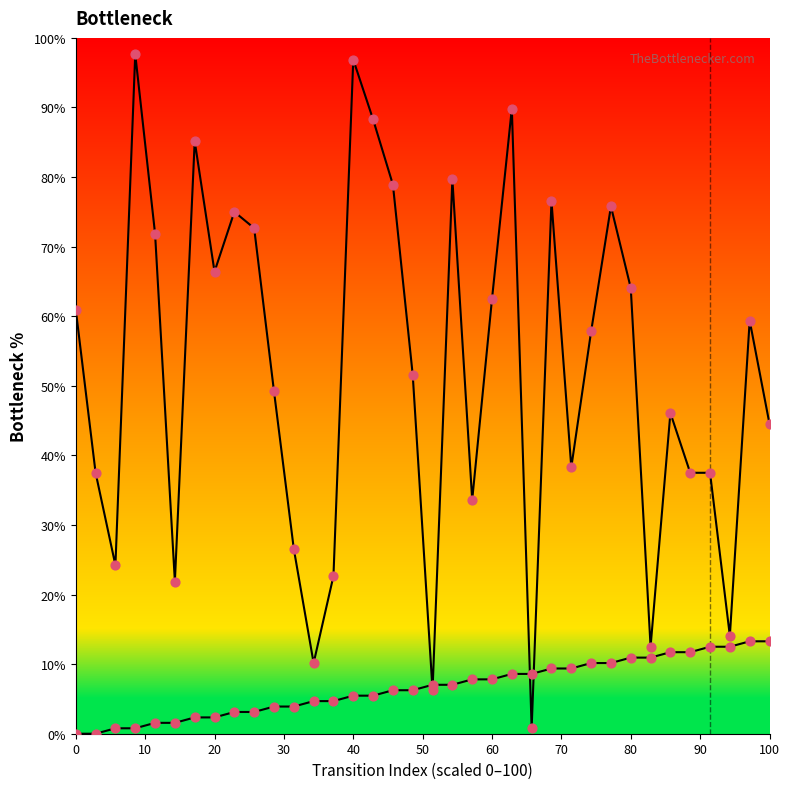

Which series contains the lowest Y value?

source_state